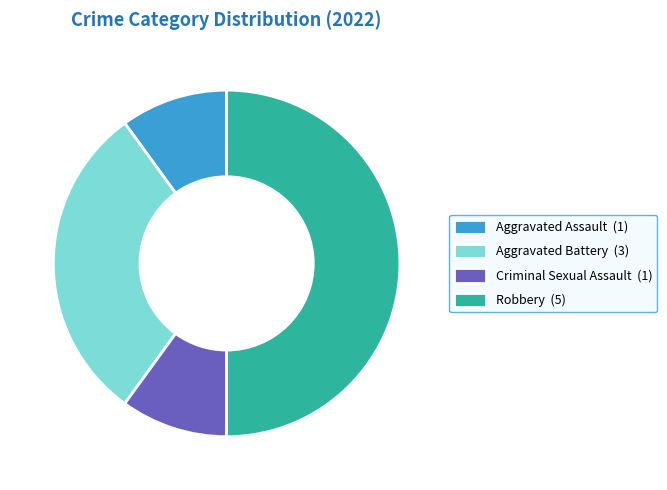

Does Criminal Sexual Assault (1) account for over 50% of the chart?

No